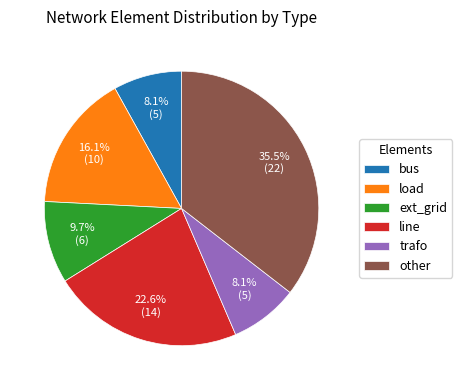

What percentage is NOT represented by trafo?

91.9%